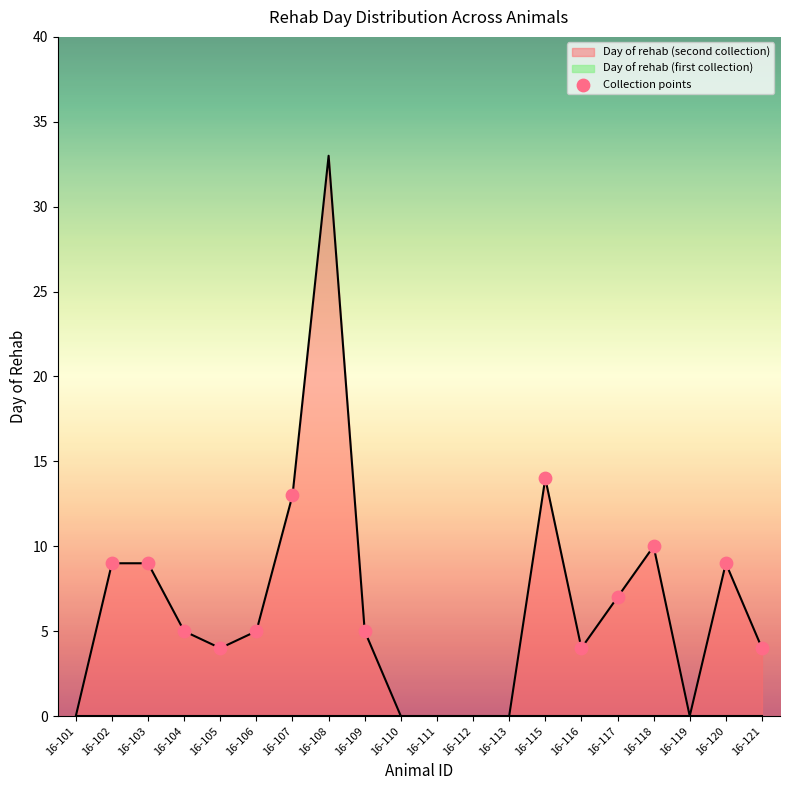

Where is Day of rehab (second collection) nearest to the value 16?

16-115